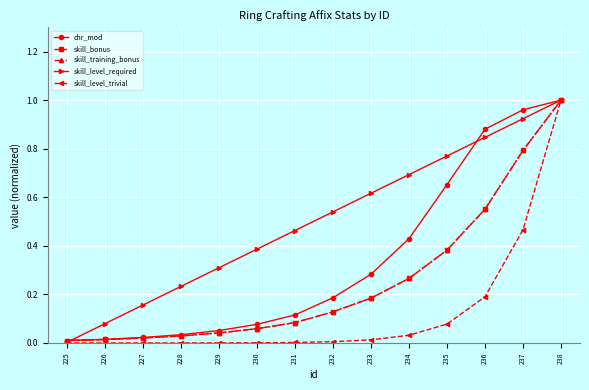

At which category does the chart reach its minimum across all series?

225